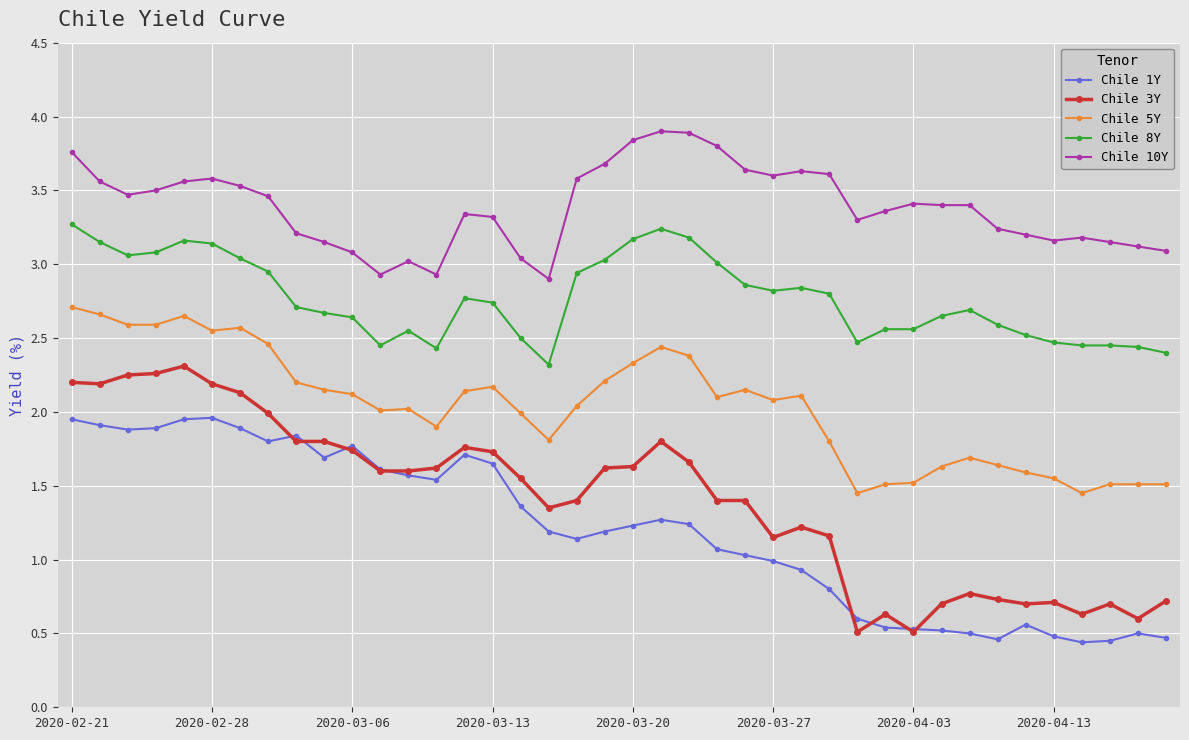

List the series in order of their peak value, lowest first.

Chile 1Y, Chile 3Y, Chile 5Y, Chile 8Y, Chile 10Y